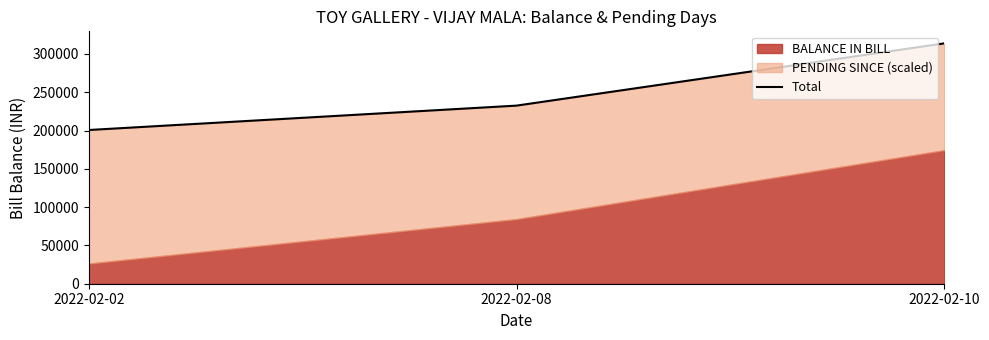

List the labels in order of value, smallest first.

2022-02-02, 2022-02-08, 2022-02-10